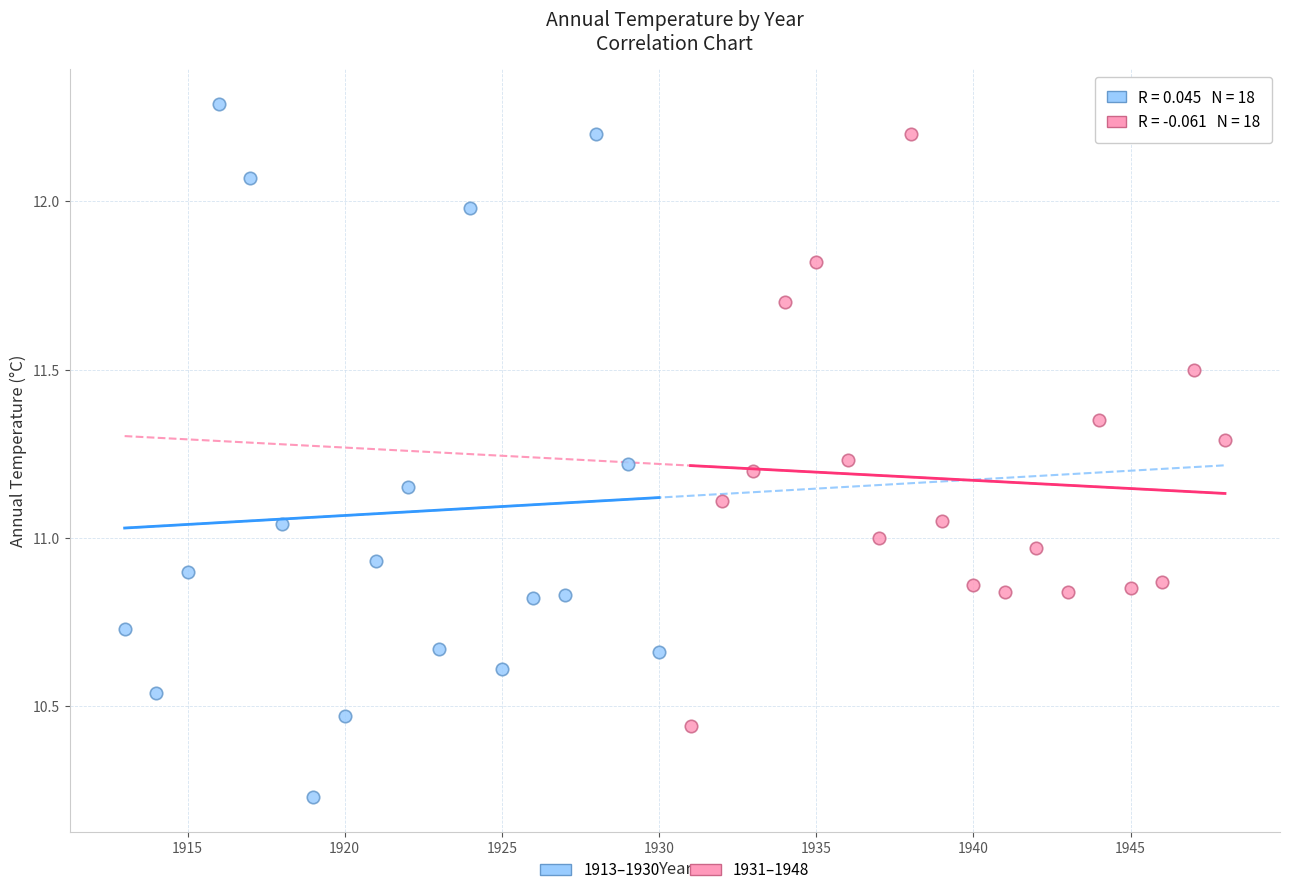

Which series reaches the maximum Y coordinate?

1913–1930